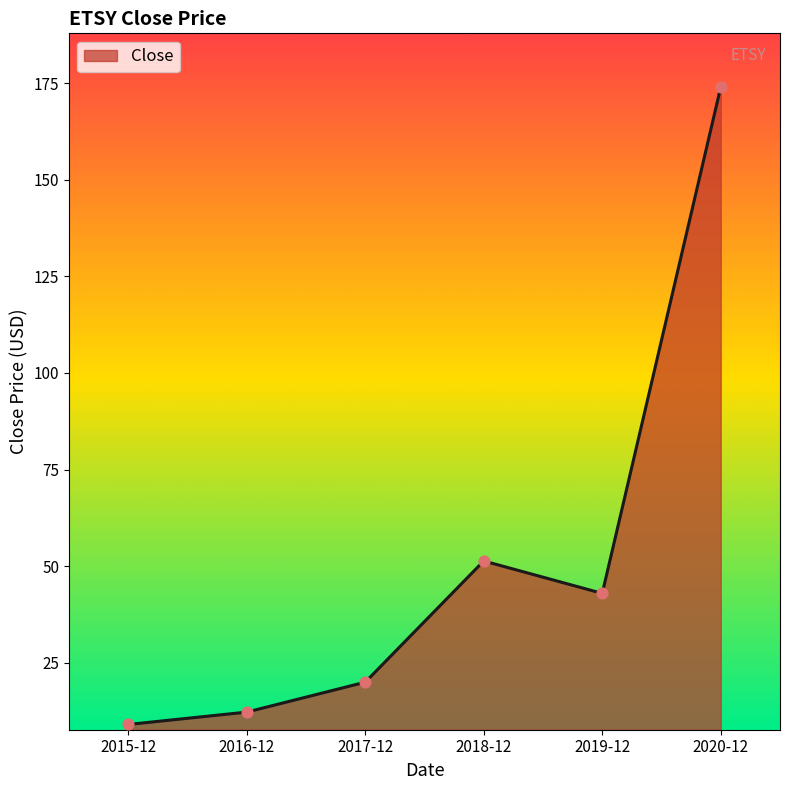

What is the change in value from 2016-12 to 2018-12?

+39.1